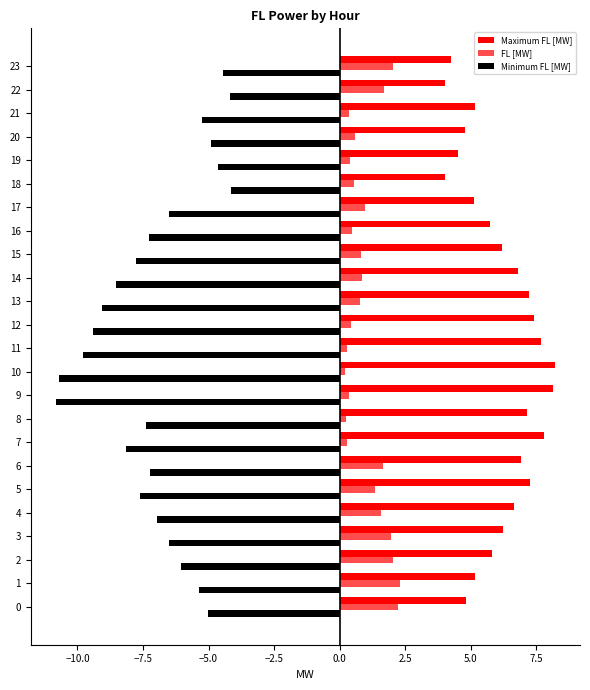

Is it true that Maximum FL [MW] equals 4.0 at 18?

True